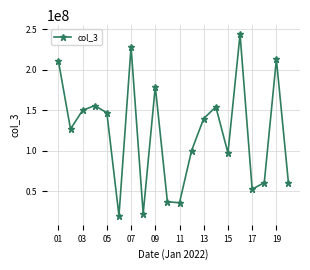

What is the smallest value displayed?

19651512